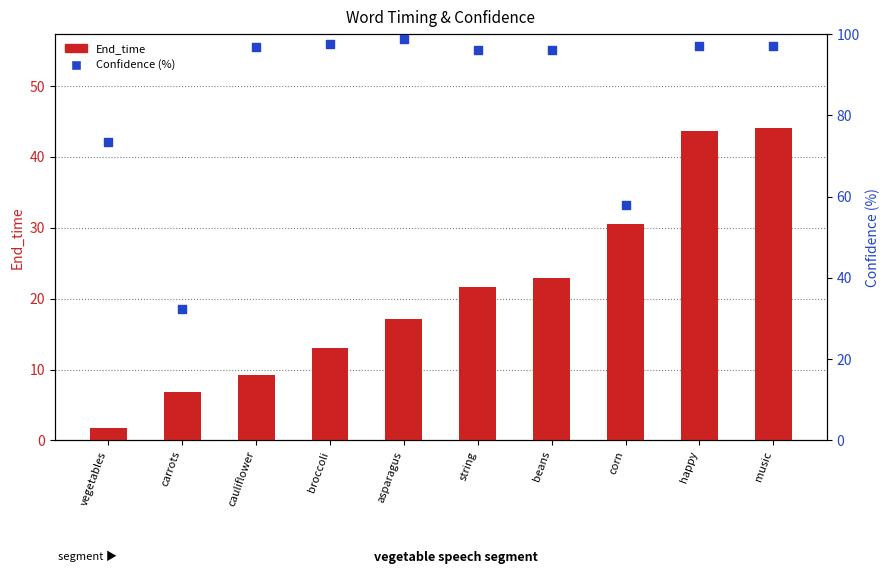

Is the value of Confidence (%) at music greater than the value of End_time at beans?

Yes